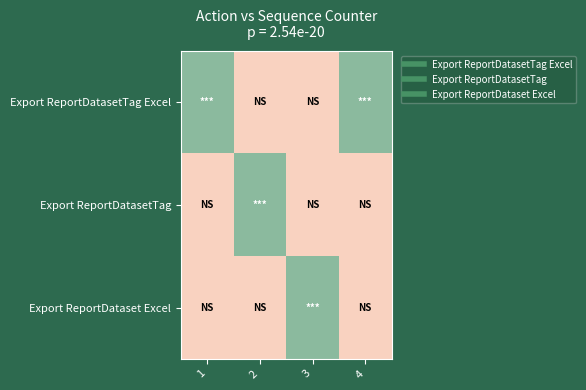

Reading right to left, extract all data points from this chart.

Export ReportDatasetTag Excel: 4=1	3=0	2=0	1=1
Export ReportDatasetTag: 4=0	3=0	2=1	1=0
Export ReportDataset Excel: 4=0	3=1	2=0	1=0